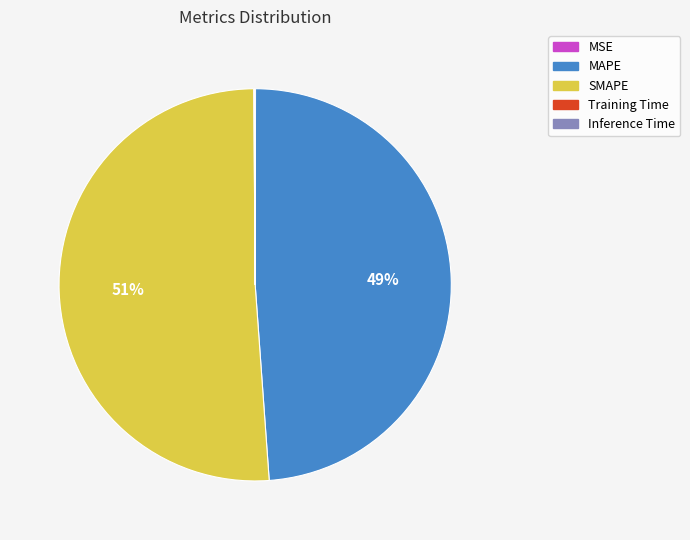

To the nearest percent, what is the average slice percentage?

20%